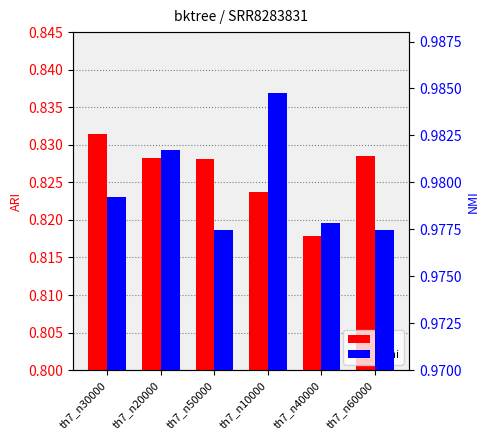

Which series has the largest total across all categories?

nmi